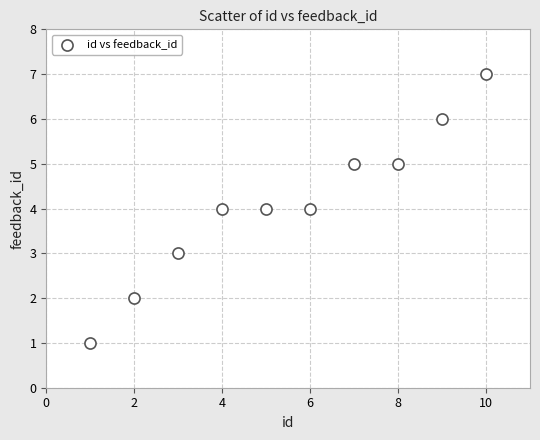

What is the average X value?

6